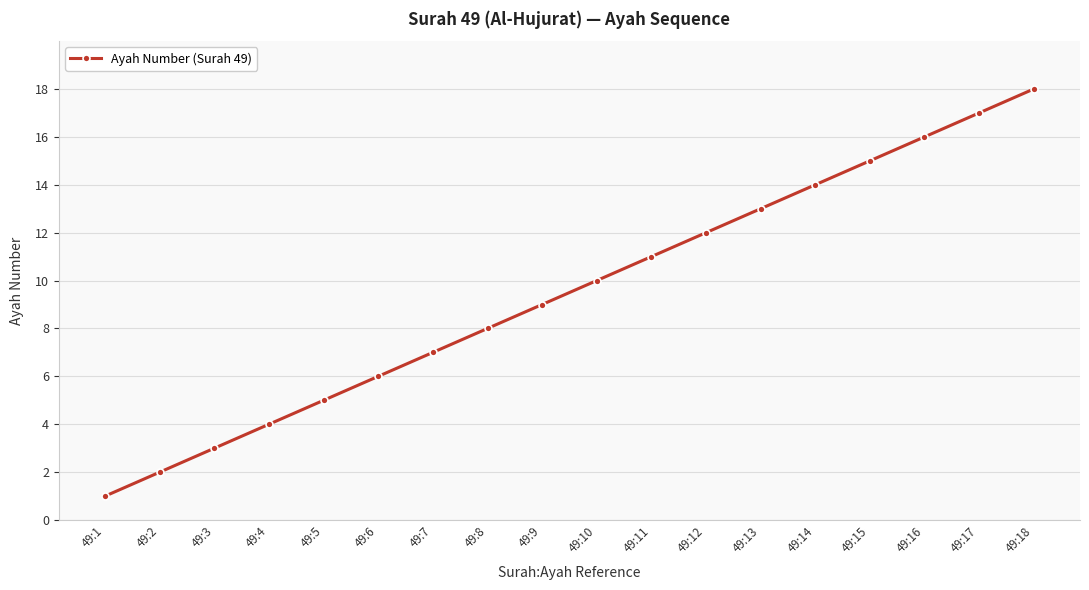

What is the difference between the maximum and second lowest values?

16